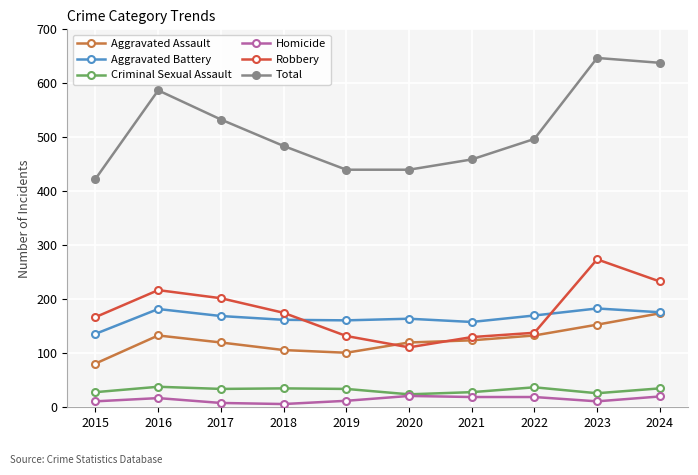

What is the sum of all Aggravated Battery values?

1661